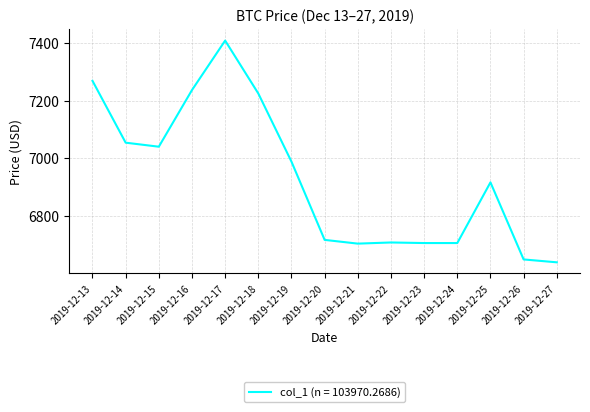

At which category does the chart reach its peak across all series?

2019-12-17